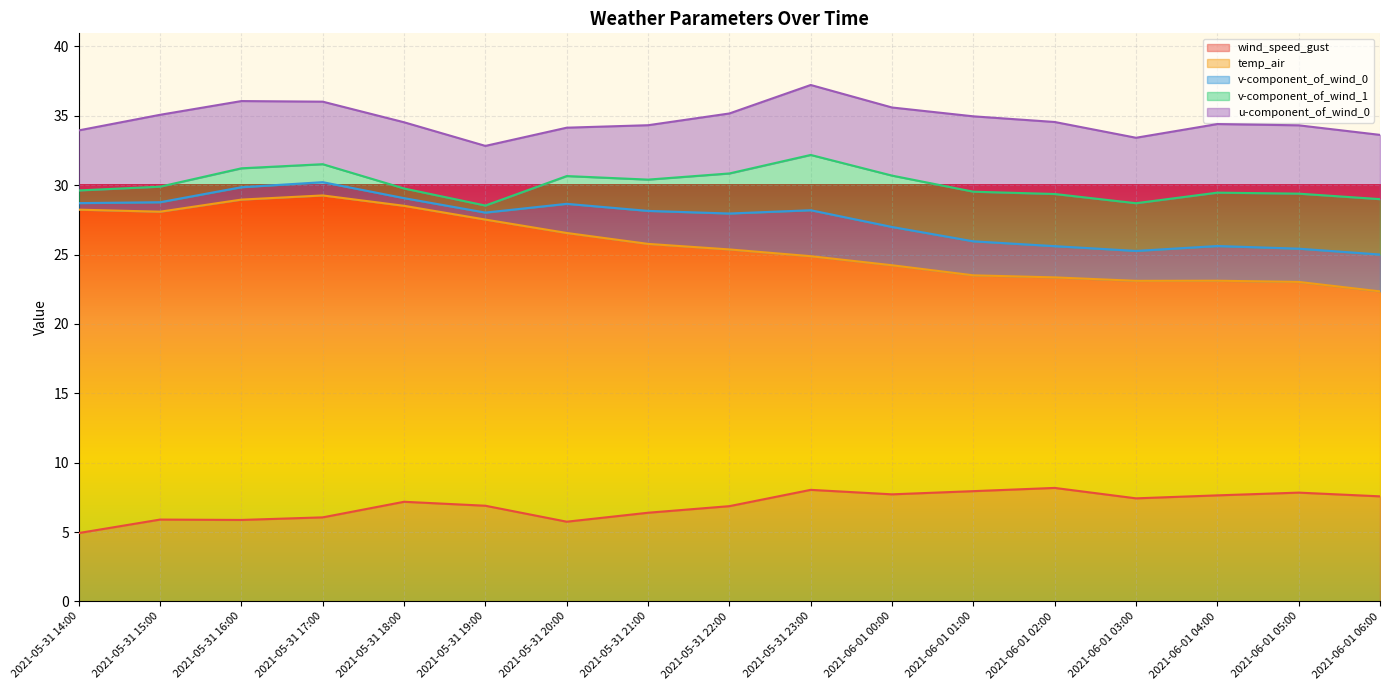

True or false: wind_speed_gust and temp_air cross at least once.

False